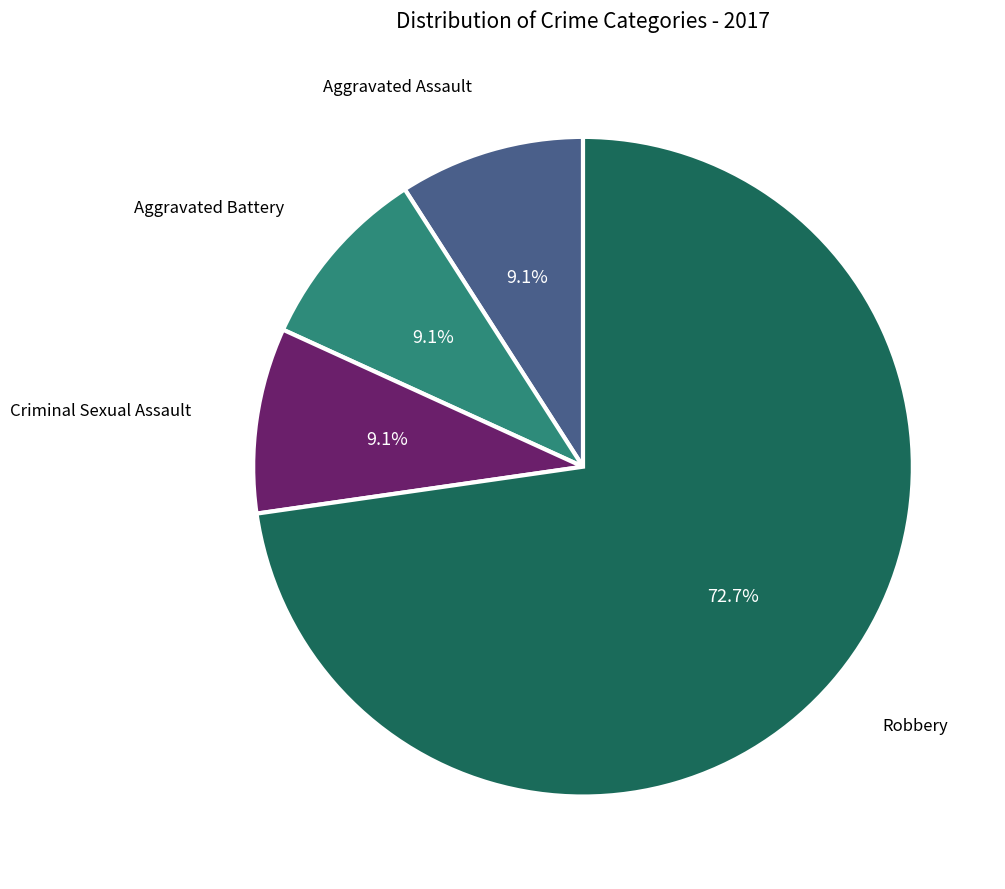

Is there any slice that represents more than half of the pie?

Yes